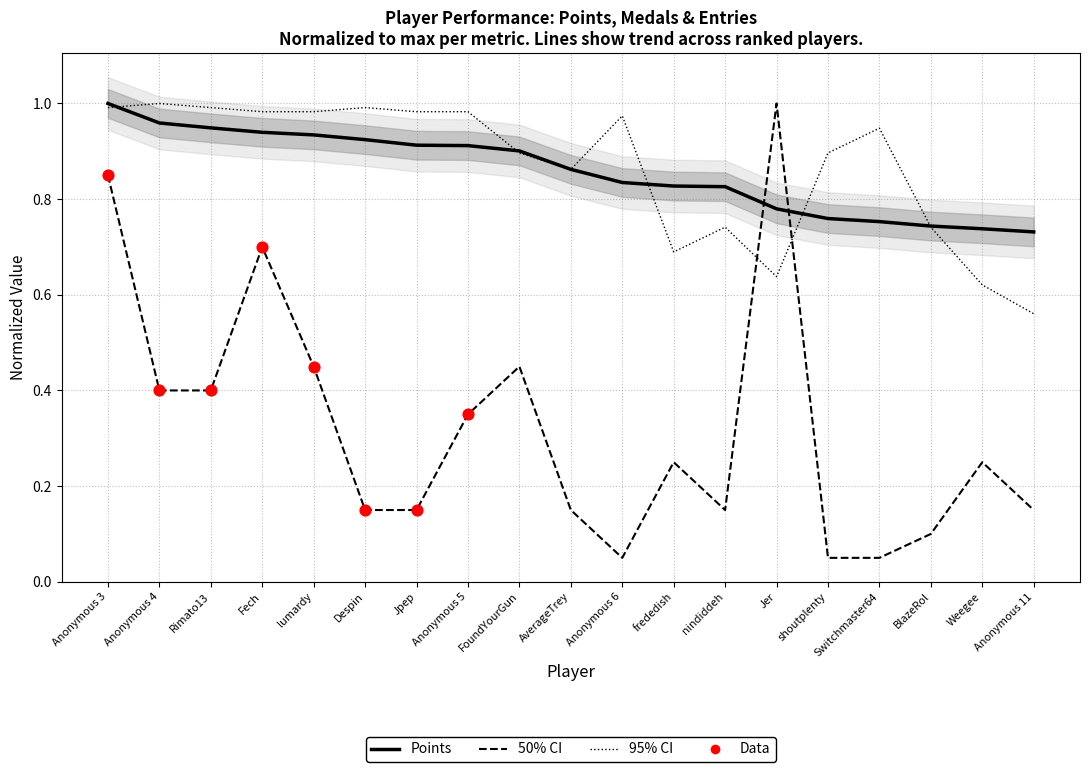

Which series has the widest spread of Y values?

Medals